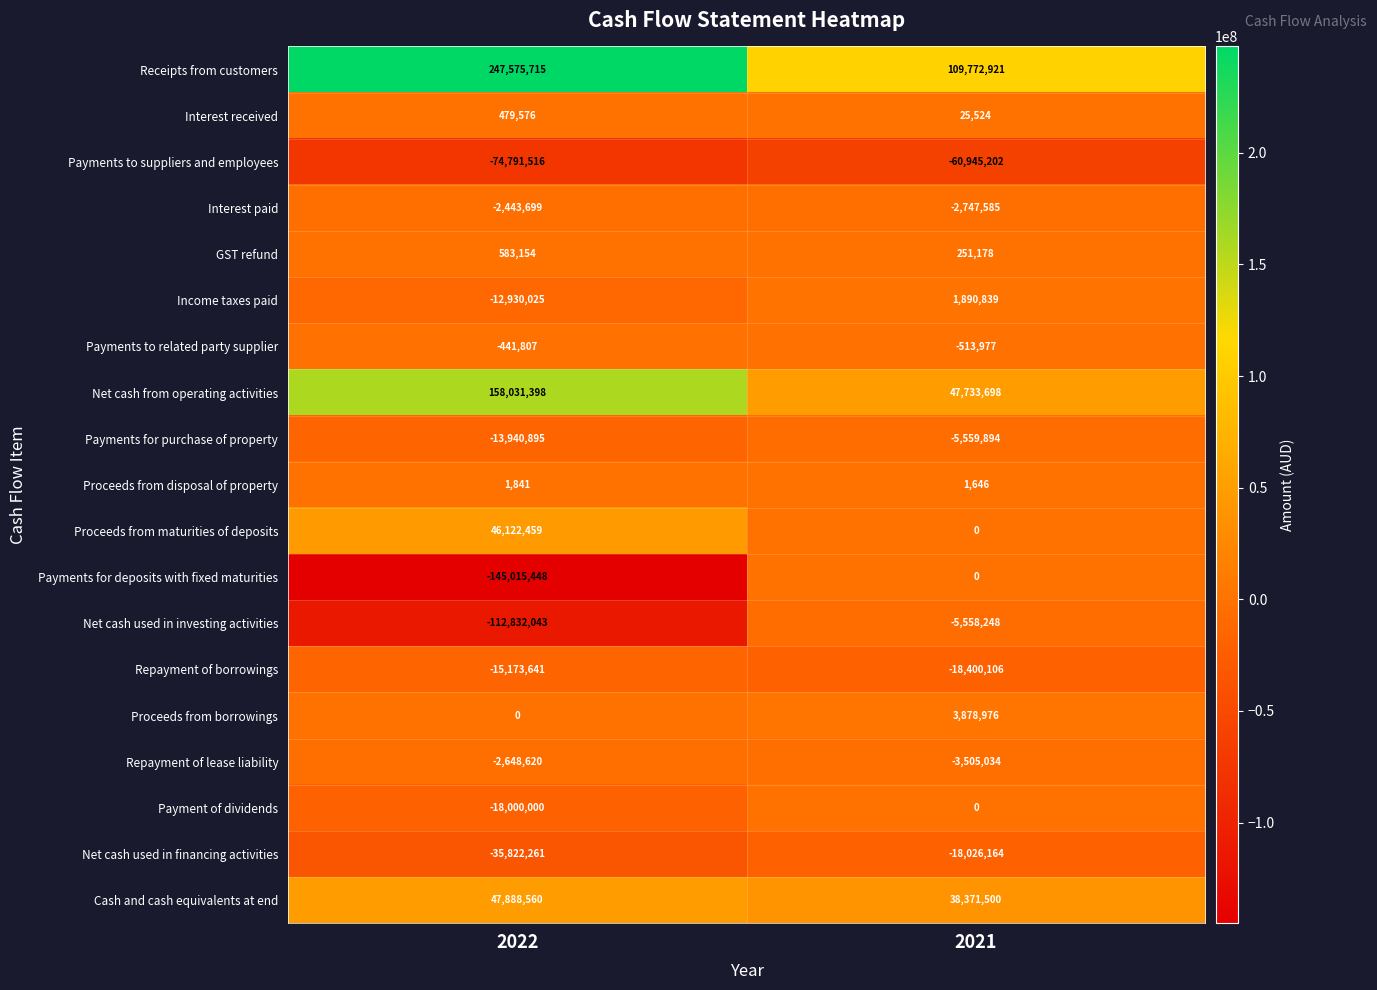

List the labels in order of Interest received value, largest first.

2022, 2021